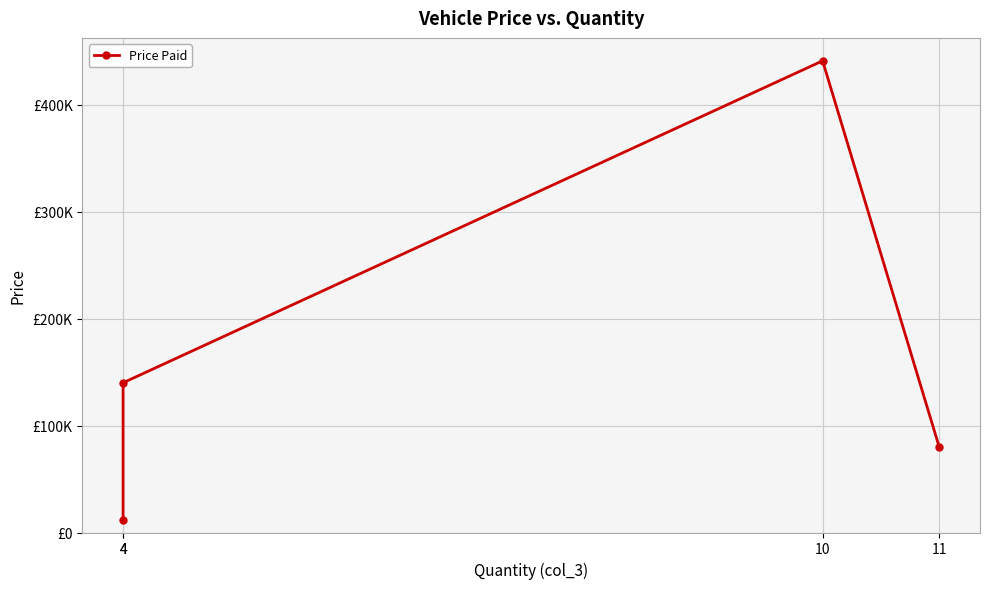

Where does the data first go above 140000?

10